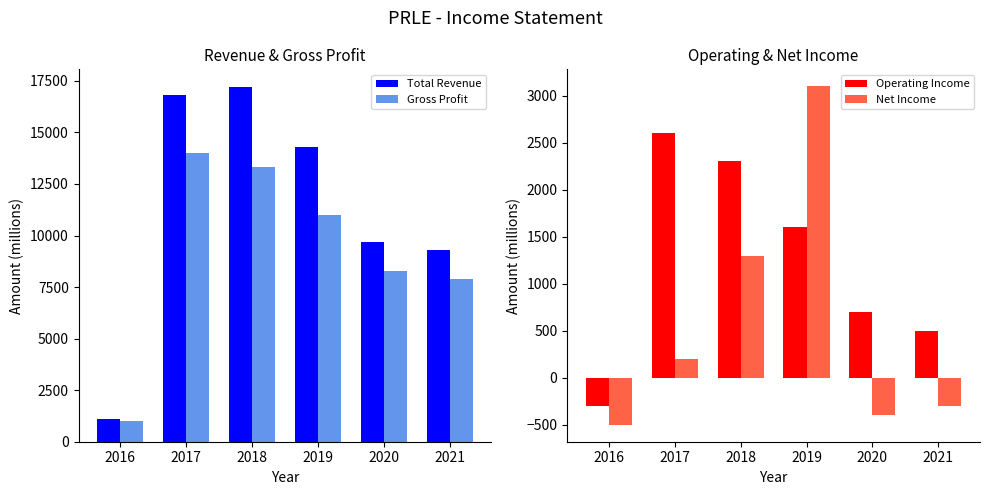

At how many categories does at least one series exceed 2004?

5